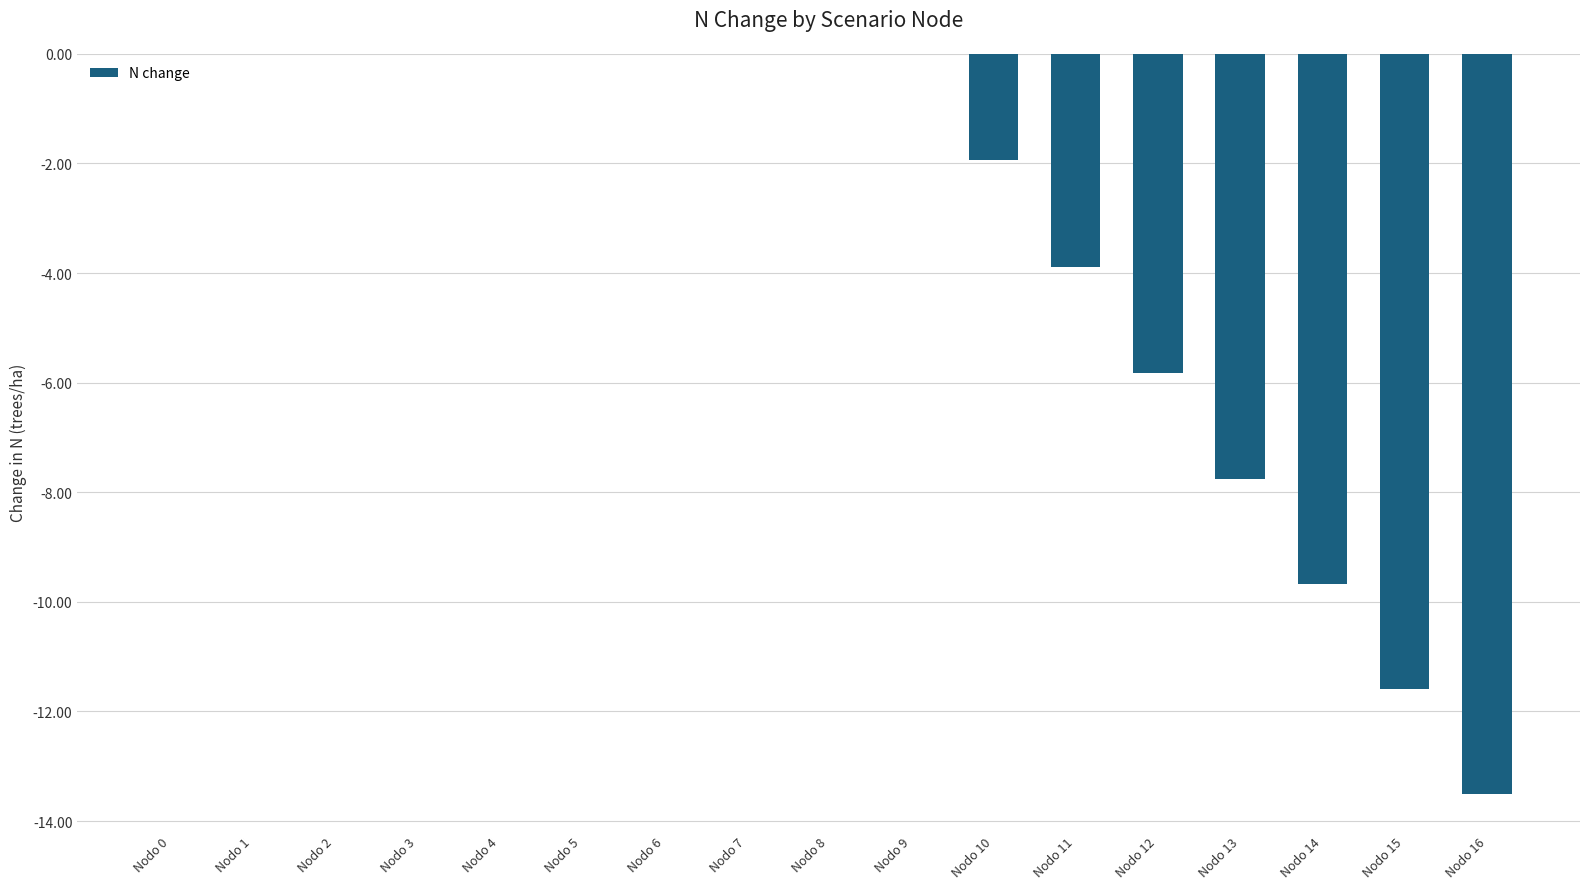

What is the average value?

-3.2